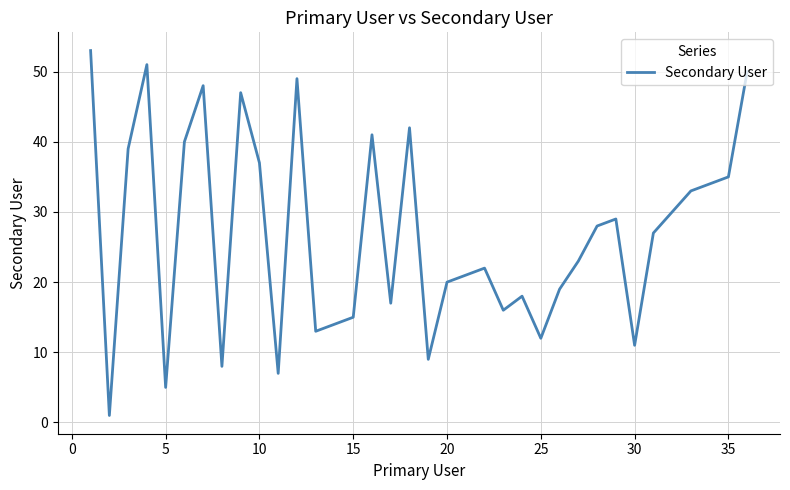

What is the maximum value shown in the chart?

53